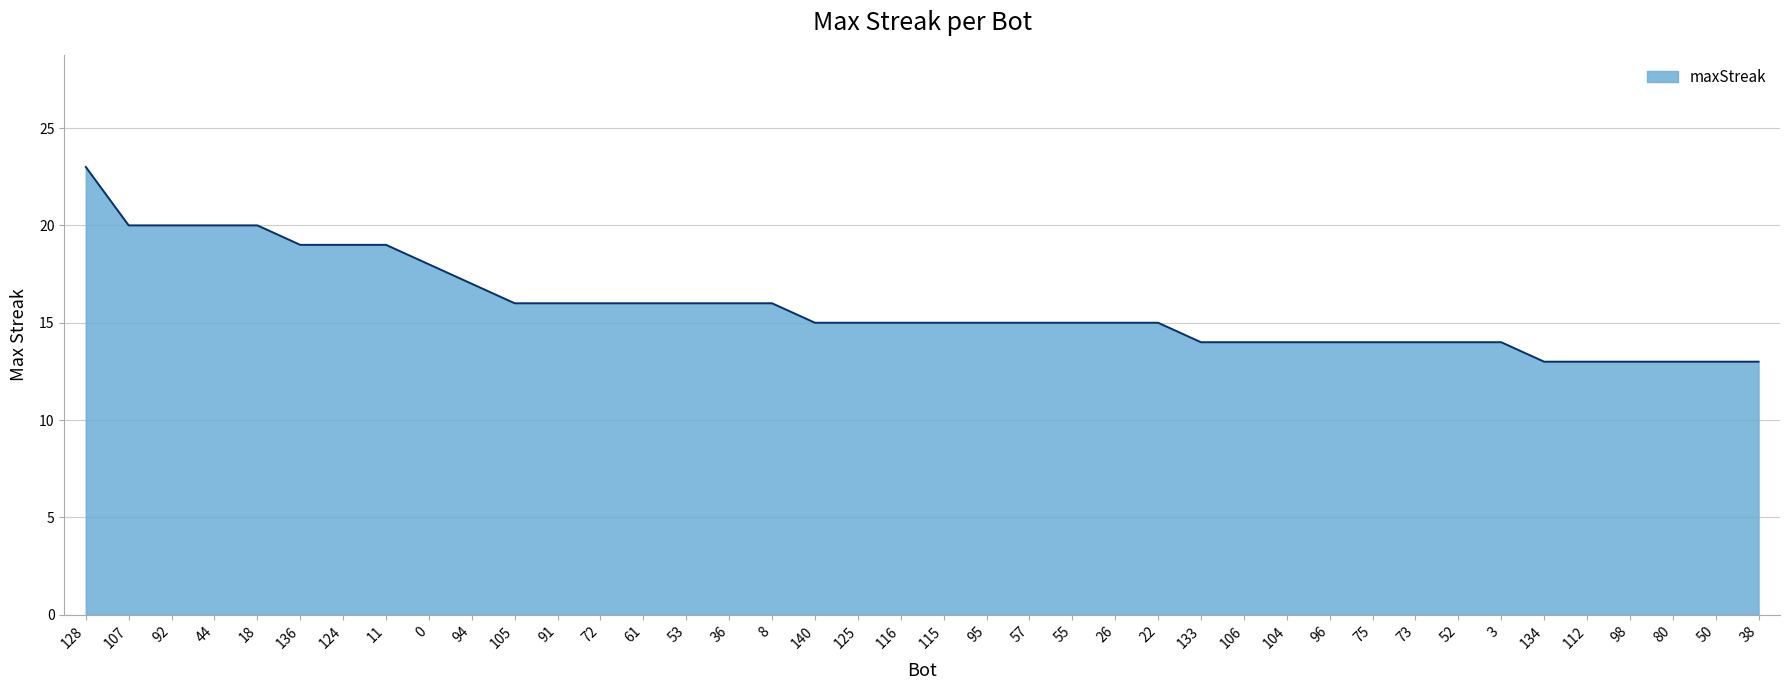

What is the smallest value displayed?

13